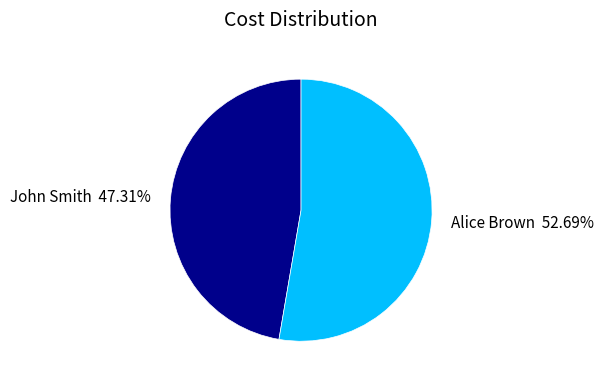

Which slice is the largest?

Alice Brown